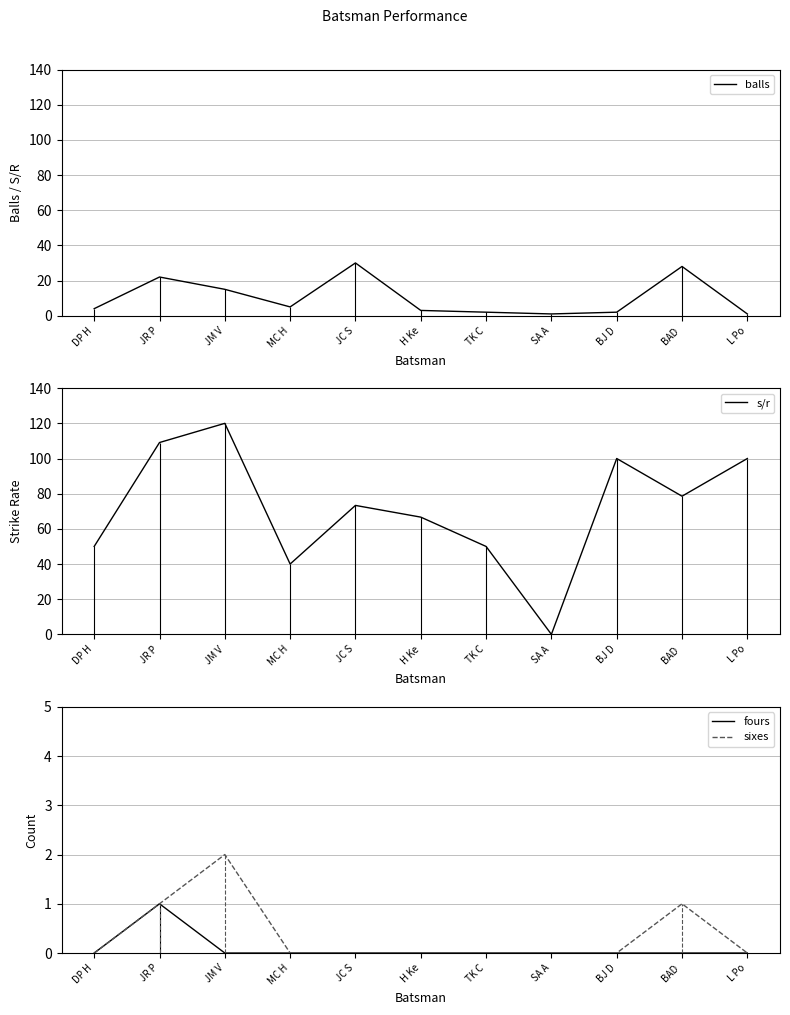

Count the number of categories in the chart.

11